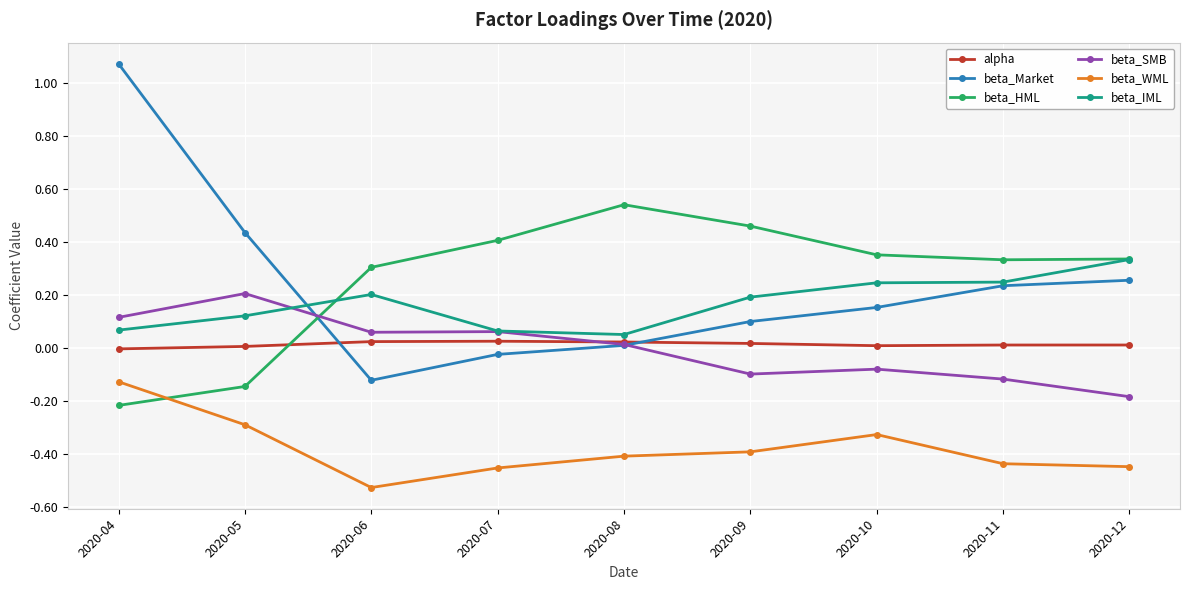

Does the chart have visible grid lines?

Yes